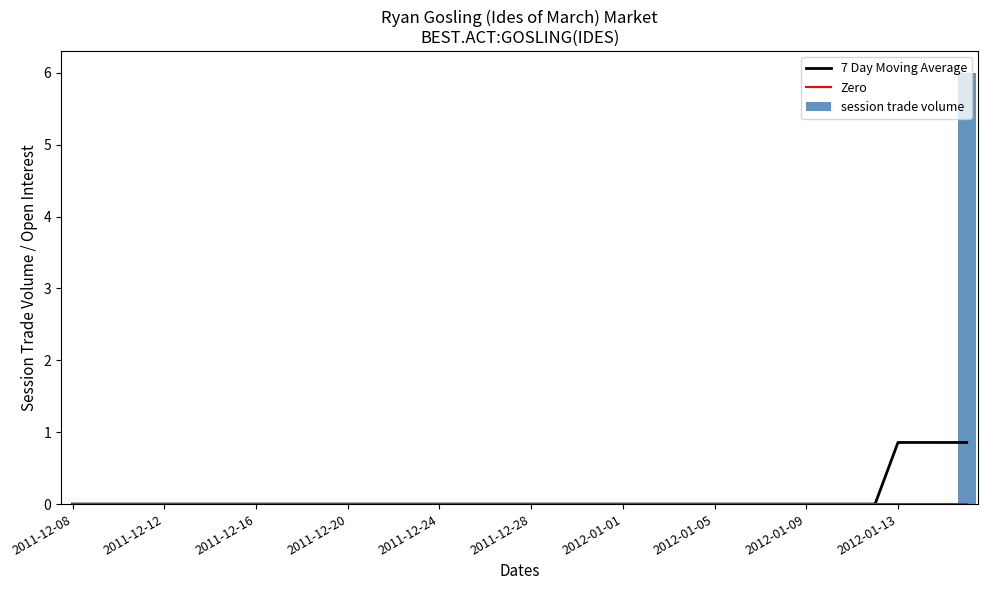

Reading left to right, extract all data points from this chart.

7 Day Moving Average: 0.0	0.0	0.0	0.0	0.0	0.0	0.0	0.0	0.0	0.0	0.0	0.0	0.0	0.0	0.0	0.0	0.0	0.0	0.0	0.0	0.0	0.0	0.0	0.0	0.0	0.0	0.0	0.0	0.0	0.0	0.0	0.0	0.0	0.0	0.0	0.0	0.9	0.9	0.9	0.9
Zero: 0.0	0.0	0.0	0.0	0.0	0.0	0.0	0.0	0.0	0.0	0.0	0.0	0.0	0.0	0.0	0.0	0.0	0.0	0.0	0.0	0.0	0.0	0.0	0.0	0.0	0.0	0.0	0.0	0.0	0.0	0.0	0.0	0.0	0.0	0.0	0.0	0.0	0.0	0.0	0.0
session trade volume: 0.0	0.0	0.0	0.0	0.0	0.0	0.0	0.0	0.0	0.0	0.0	0.0	0.0	0.0	0.0	0.0	0.0	0.0	0.0	0.0	0.0	0.0	0.0	0.0	0.0	0.0	0.0	0.0	0.0	0.0	0.0	0.0	0.0	0.0	0.0	0.0	0.0	0.0	0.0	6.0